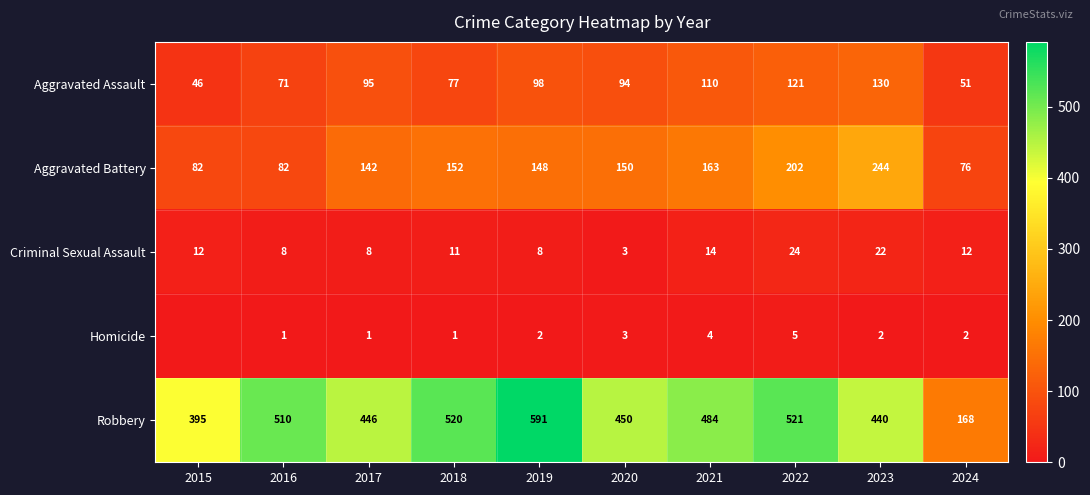

What is the difference between the maximum and second lowest values in the Robbery series?

196